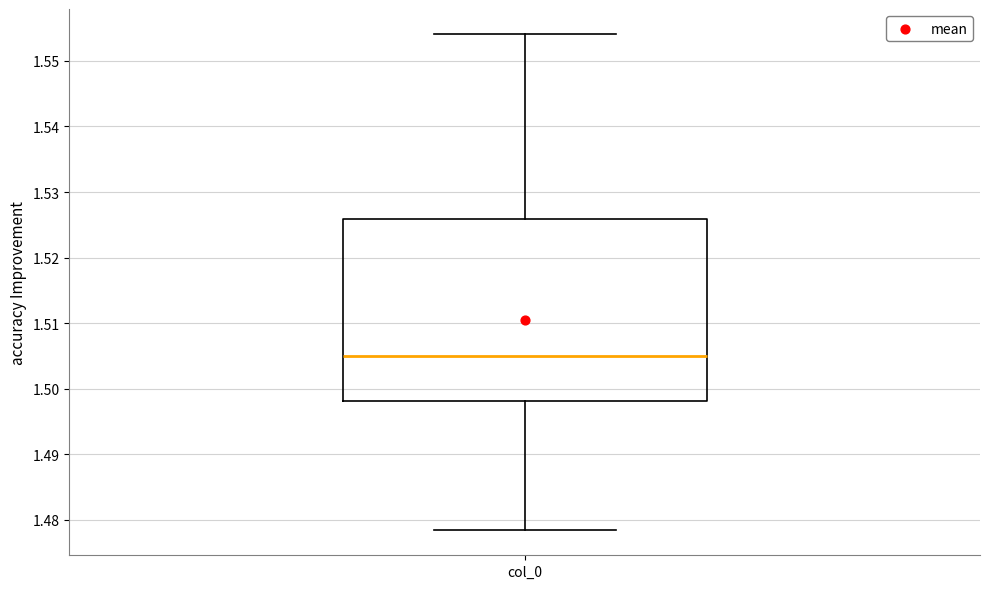

Transcribe this box plot: give where the median line is, the range the box spans, and where the two whiskers end, as read against the y-axis. The values are not printed on the chart, so give them approximately, as read against the axis.

median 1.505, box 1.498 to 1.526, whiskers 1.478 to 1.554